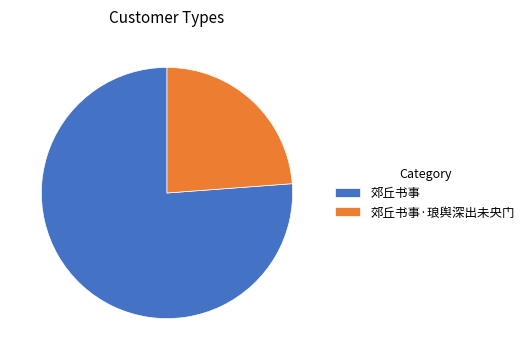

Rank the categories by value from highest to lowest.

郊丘书事, 郊丘书事·琅舆深出未央门